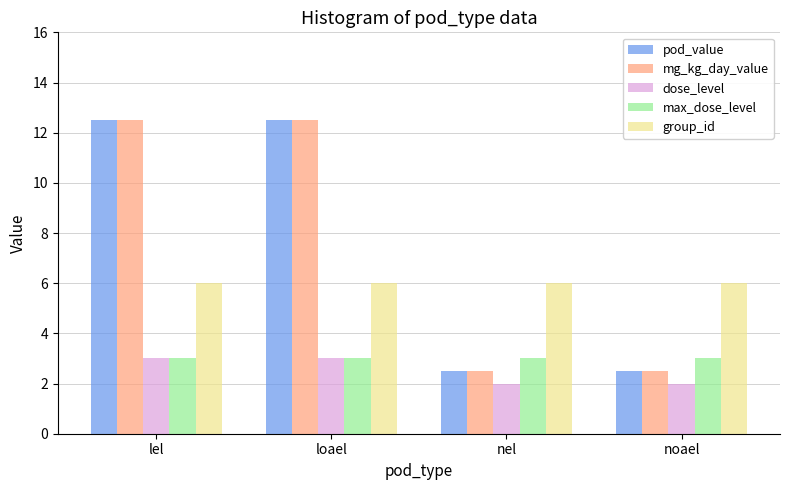

What is the sum of all max_dose_level values?

12.0